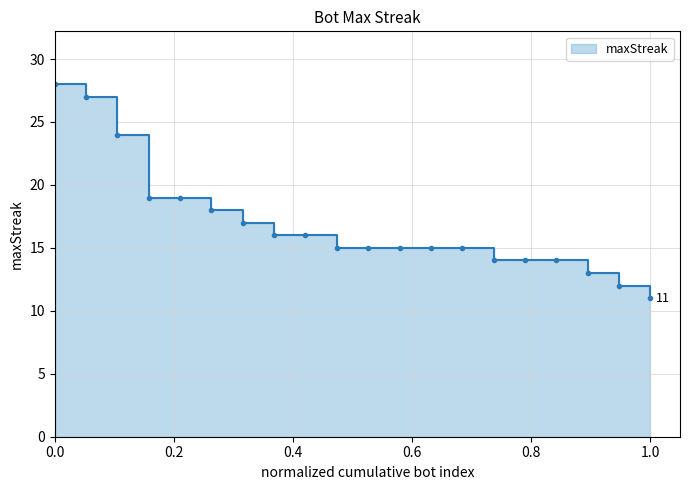

True or false: the data shows 4 at 48.

False